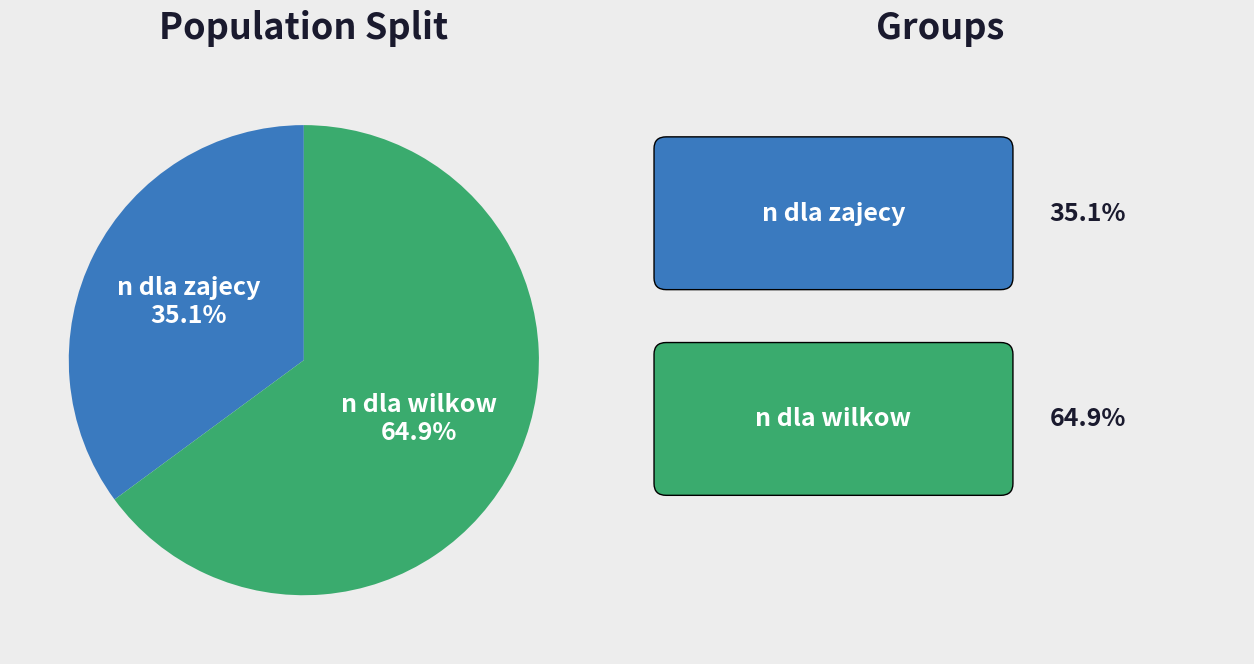

Rank the categories by value from lowest to highest.

n dla zajecy, n dla wilkow